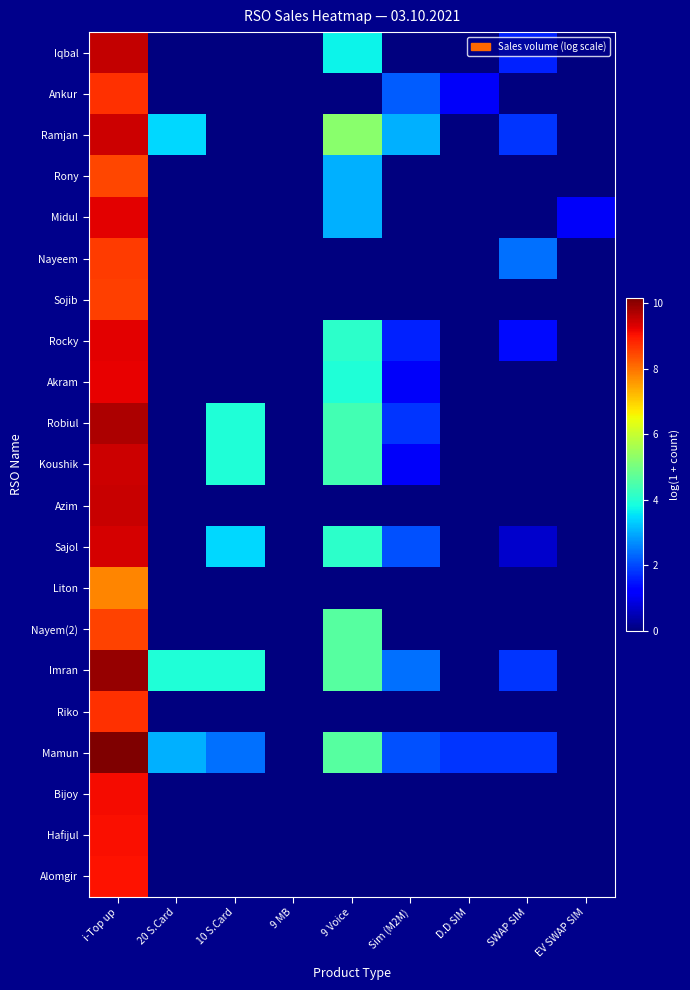

Reading right to left, what are all the values shown in this chart?

Iqbal: EV SWAP SIM=0.0	SWAP SIM=1.6	D.D SIM=0.0	Sim (M2M)=0.0	9 Voice=3.7	9 MB=0.0	10 S.Card=0.0	20 S.Card=0.0	i-Top up=9.5
Ankur: EV SWAP SIM=0.0	SWAP SIM=0.0	D.D SIM=1.1	Sim (M2M)=2.2	9 Voice=0.0	9 MB=0.0	10 S.Card=0.0	20 S.Card=0.0	i-Top up=8.7
Ramjan: EV SWAP SIM=0.0	SWAP SIM=1.8	D.D SIM=0.0	Sim (M2M)=3.0	9 Voice=5.3	9 MB=0.0	10 S.Card=0.0	20 S.Card=3.4	i-Top up=9.5
Rony: EV SWAP SIM=0.0	SWAP SIM=0.0	D.D SIM=0.0	Sim (M2M)=0.0	9 Voice=3.0	9 MB=0.0	10 S.Card=0.0	20 S.Card=0.0	i-Top up=8.4
Midul: EV SWAP SIM=1.1	SWAP SIM=0.0	D.D SIM=0.0	Sim (M2M)=0.0	9 Voice=3.0	9 MB=0.0	10 S.Card=0.0	20 S.Card=0.0	i-Top up=9.2
Nayeem: EV SWAP SIM=0.0	SWAP SIM=2.4	D.D SIM=0.0	Sim (M2M)=0.0	9 Voice=0.0	9 MB=0.0	10 S.Card=0.0	20 S.Card=0.0	i-Top up=8.6
Sojib: EV SWAP SIM=0.0	SWAP SIM=0.0	D.D SIM=0.0	Sim (M2M)=0.0	9 Voice=0.0	9 MB=0.0	10 S.Card=0.0	20 S.Card=0.0	i-Top up=8.6
Rocky: EV SWAP SIM=0.0	SWAP SIM=1.4	D.D SIM=0.0	Sim (M2M)=1.6	9 Voice=4.1	9 MB=0.0	10 S.Card=0.0	20 S.Card=0.0	i-Top up=9.3
Akram: EV SWAP SIM=0.0	SWAP SIM=0.0	D.D SIM=0.0	Sim (M2M)=1.1	9 Voice=3.9	9 MB=0.0	10 S.Card=0.0	20 S.Card=0.0	i-Top up=9.2
Robiul: EV SWAP SIM=0.0	SWAP SIM=0.0	D.D SIM=0.0	Sim (M2M)=1.8	9 Voice=4.4	9 MB=0.0	10 S.Card=3.9	20 S.Card=0.0	i-Top up=9.7
Koushik: EV SWAP SIM=0.0	SWAP SIM=0.0	D.D SIM=0.0	Sim (M2M)=1.1	9 Voice=4.4	9 MB=0.0	10 S.Card=3.9	20 S.Card=0.0	i-Top up=9.4
Azim: EV SWAP SIM=0.0	SWAP SIM=0.0	D.D SIM=0.0	Sim (M2M)=0.0	9 Voice=0.0	9 MB=0.0	10 S.Card=0.0	20 S.Card=0.0	i-Top up=9.5
Sajol: EV SWAP SIM=0.0	SWAP SIM=0.7	D.D SIM=0.0	Sim (M2M)=2.1	9 Voice=4.1	9 MB=0.0	10 S.Card=3.4	20 S.Card=0.0	i-Top up=9.4
Liton: EV SWAP SIM=0.0	SWAP SIM=0.0	D.D SIM=0.0	Sim (M2M)=0.0	9 Voice=0.0	9 MB=0.0	10 S.Card=0.0	20 S.Card=0.0	i-Top up=7.8
Nayem(2): EV SWAP SIM=0.0	SWAP SIM=0.0	D.D SIM=0.0	Sim (M2M)=0.0	9 Voice=4.6	9 MB=0.0	10 S.Card=0.0	20 S.Card=0.0	i-Top up=8.5
Imran: EV SWAP SIM=0.0	SWAP SIM=1.8	D.D SIM=0.0	Sim (M2M)=2.4	9 Voice=4.6	9 MB=0.0	10 S.Card=3.9	20 S.Card=3.9	i-Top up=9.9
Riko: EV SWAP SIM=0.0	SWAP SIM=0.0	D.D SIM=0.0	Sim (M2M)=0.0	9 Voice=0.0	9 MB=0.0	10 S.Card=0.0	20 S.Card=0.0	i-Top up=8.7
Mamun: EV SWAP SIM=0.0	SWAP SIM=1.8	D.D SIM=1.8	Sim (M2M)=2.1	9 Voice=4.6	9 MB=0.0	10 S.Card=2.4	20 S.Card=3.0	i-Top up=10.1
Bijoy: EV SWAP SIM=0.0	SWAP SIM=0.0	D.D SIM=0.0	Sim (M2M)=0.0	9 Voice=0.0	9 MB=0.0	10 S.Card=0.0	20 S.Card=0.0	i-Top up=9.1
Hafijul: EV SWAP SIM=0.0	SWAP SIM=0.0	D.D SIM=0.0	Sim (M2M)=0.0	9 Voice=0.0	9 MB=0.0	10 S.Card=0.0	20 S.Card=0.0	i-Top up=9.1
Alomgir: EV SWAP SIM=0.0	SWAP SIM=0.0	D.D SIM=0.0	Sim (M2M)=0.0	9 Voice=0.0	9 MB=0.0	10 S.Card=0.0	20 S.Card=0.0	i-Top up=9.0